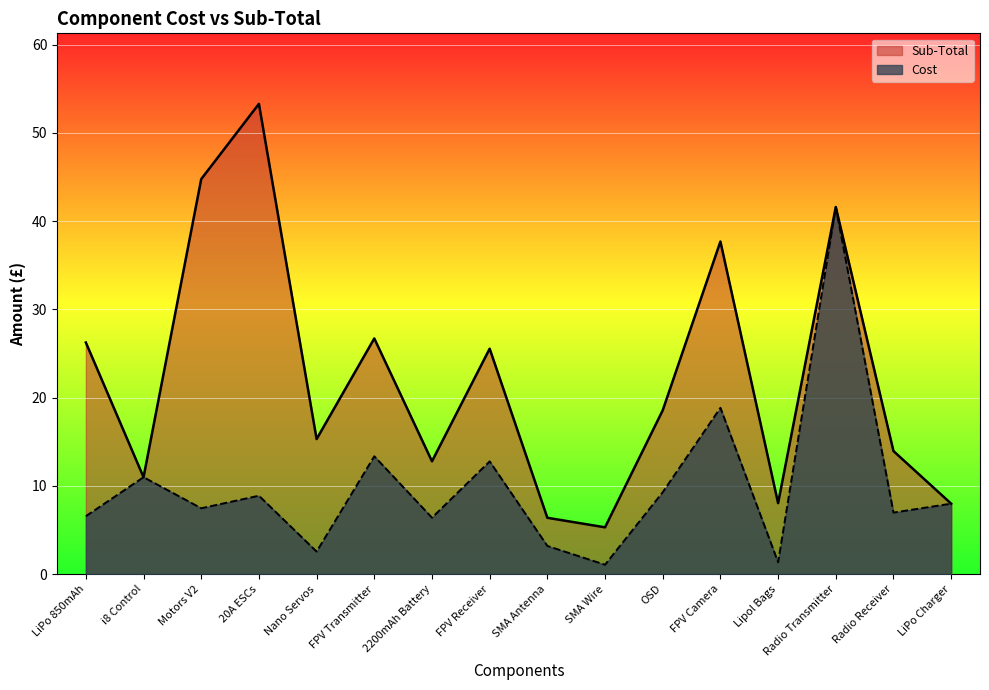

Reading right to left, list all the values displayed in this chart.

Cost: LiPo Charger=8.0	Radio Receiver=7.0	Radio Transmitter=41.6	Lipol Bags=1.3	FPV Camera=18.8	OSD=9.3	SMA Wire=1.1	SMA Antenna=3.2	FPV Receiver=12.8	2200mAh Battery=6.4	FPV Transmitter=13.3	Nano Servos=2.5	20A ESCs=8.9	Motors V2=7.5	i8 Control=11.0	LiPo 850mAh=6.6
Sub-Total: LiPo Charger=8.0	Radio Receiver=13.9	Radio Transmitter=41.6	Lipol Bags=8.0	FPV Camera=37.7	OSD=18.6	SMA Wire=5.3	SMA Antenna=6.4	FPV Receiver=25.5	2200mAh Battery=12.8	FPV Transmitter=26.7	Nano Servos=15.3	20A ESCs=53.3	Motors V2=44.8	i8 Control=11.0	LiPo 850mAh=26.2